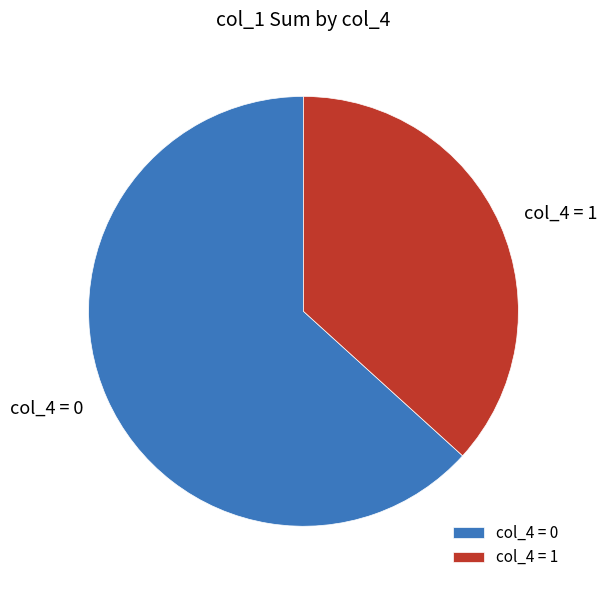

True or false: col_4 = 0 accounts for 52% of the total.

False